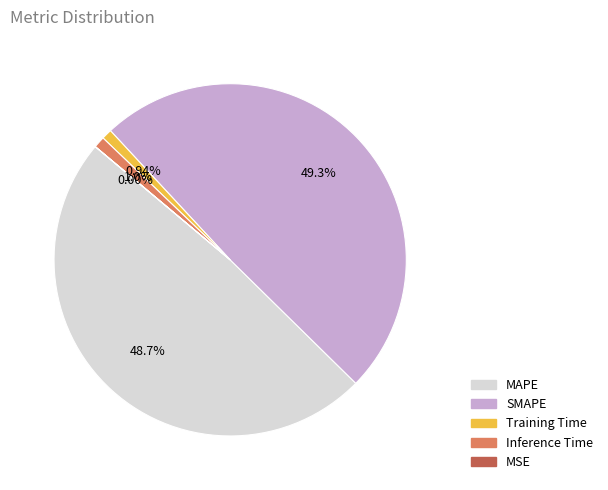

Is SMAPE the majority of the pie?

No